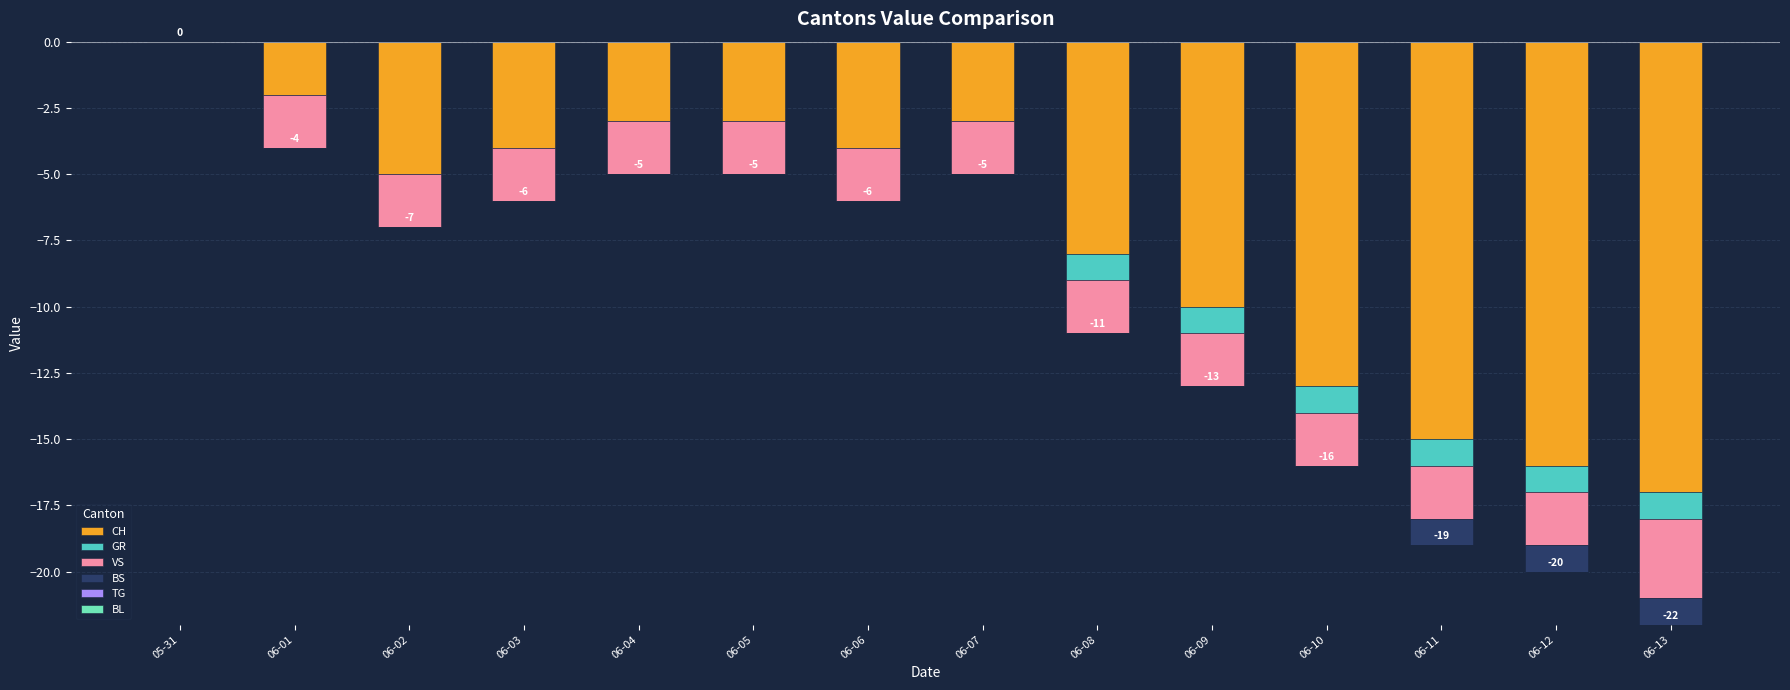

The value of BS at 06-12 is -1. True or false?

True